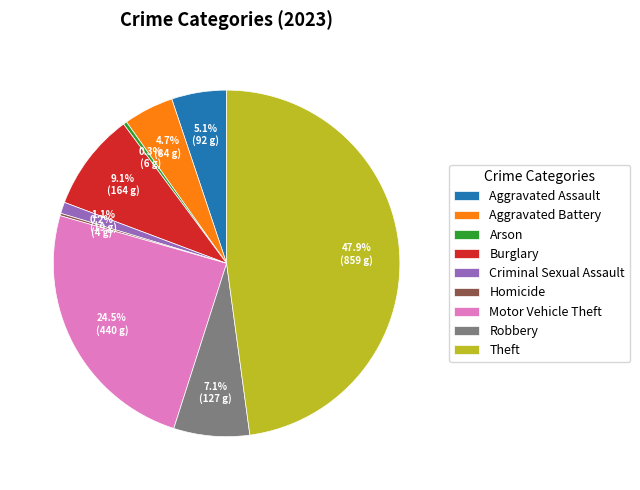

Approximately how many times larger is the value at Burglary compared to Aggravated Assault?

1.8